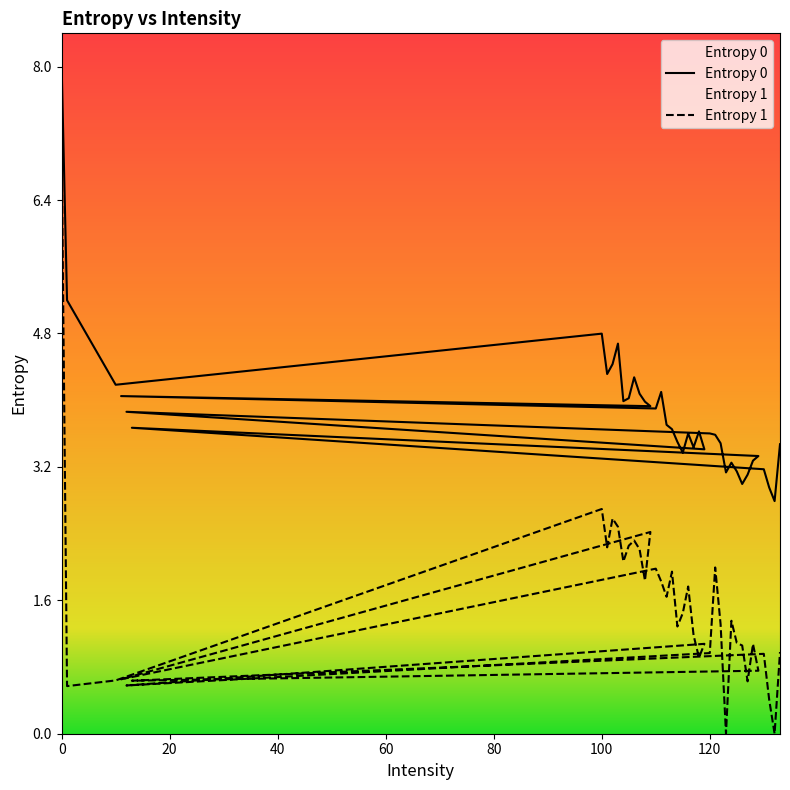

At which category does Entropy 0 reach its first local peak?

100